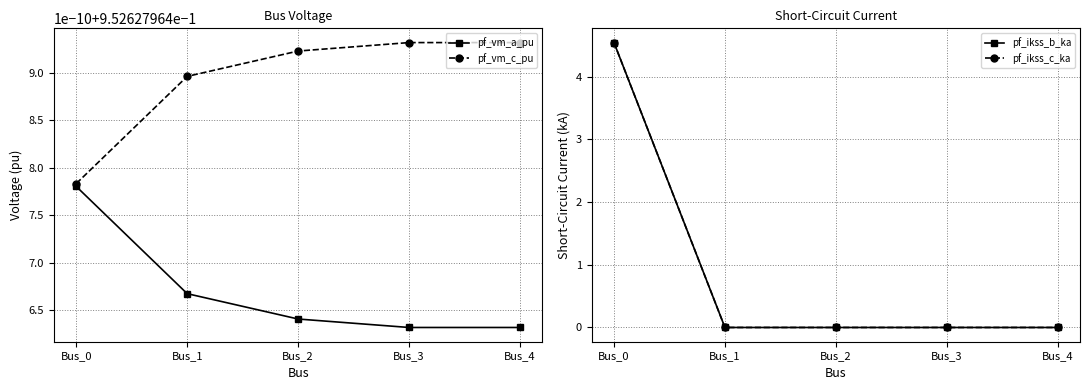

Is it true that pf_vm_a_pu equals 1.0 at Bus_1?

True